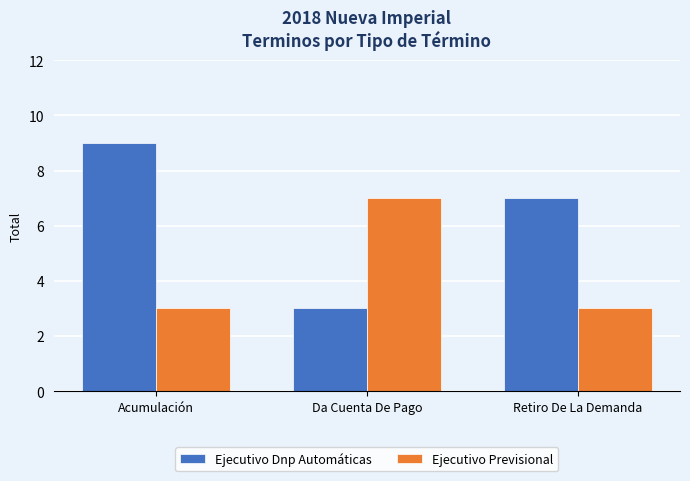

What is the spread (max minus min) of values at Da Cuenta De Pago?

4